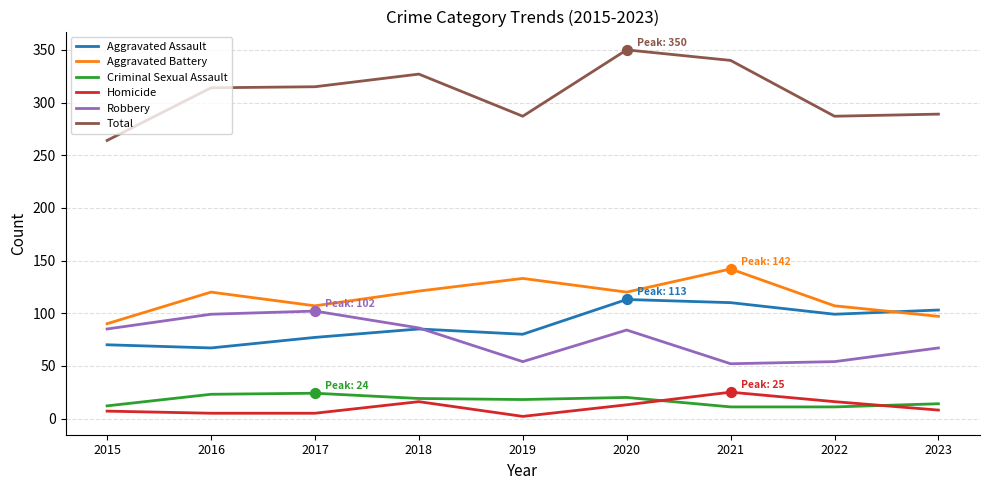

What is the difference between the highest and lowest values at 2021?

329